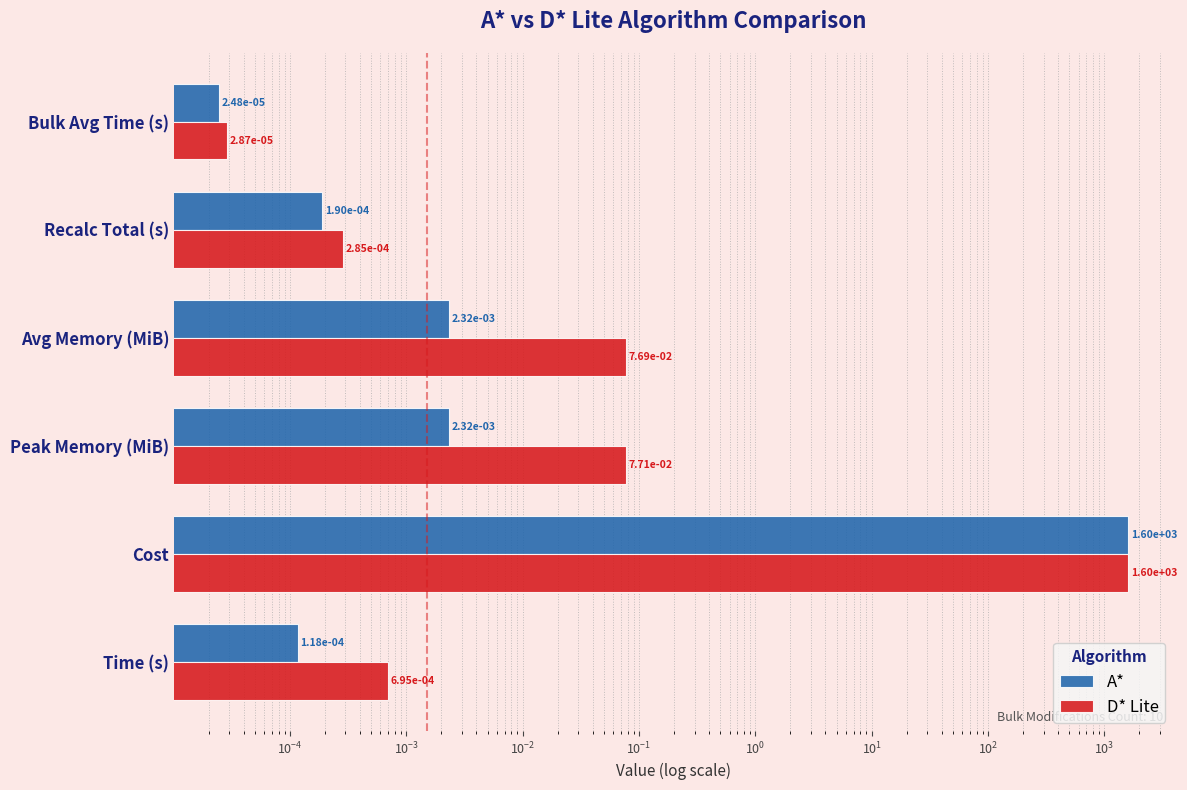

Reading left to right, transcribe all the data shown in this chart.

A*: 0.0	1600.8	0.0	0.0	0.0	0.0
D* Lite: 0.0	1600.8	0.1	0.1	0.0	0.0